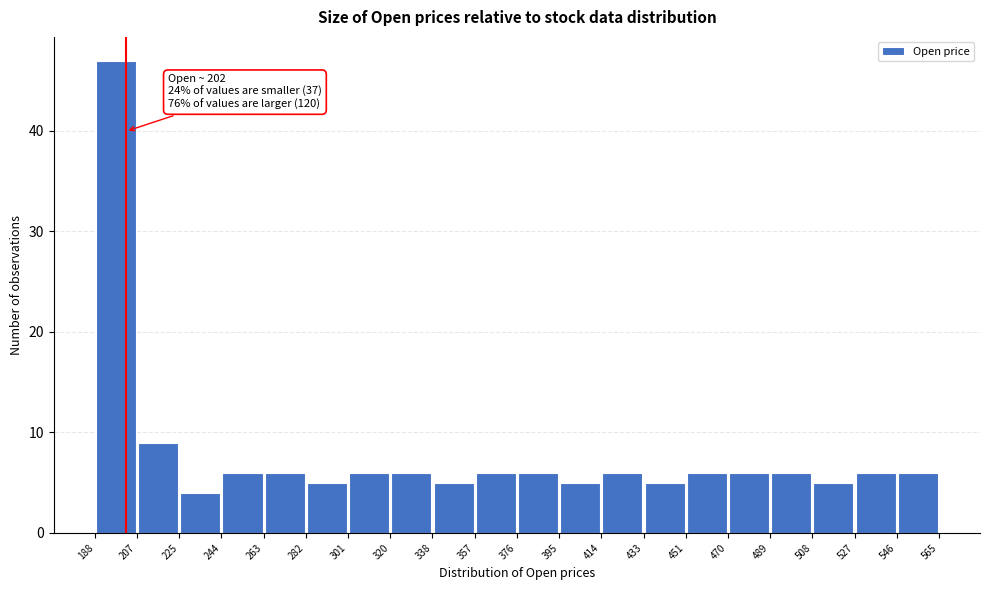

Over which range of the x-axis is the bar tallest?

188 to 207